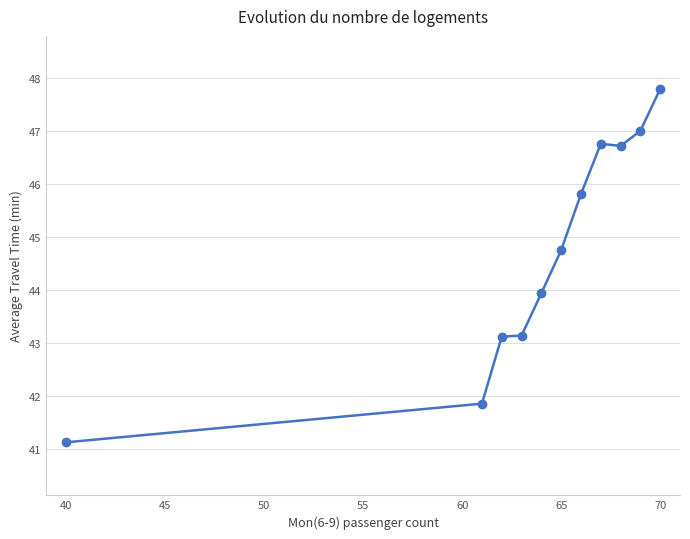

True or false: the data has more than 2 interior local peaks.

False